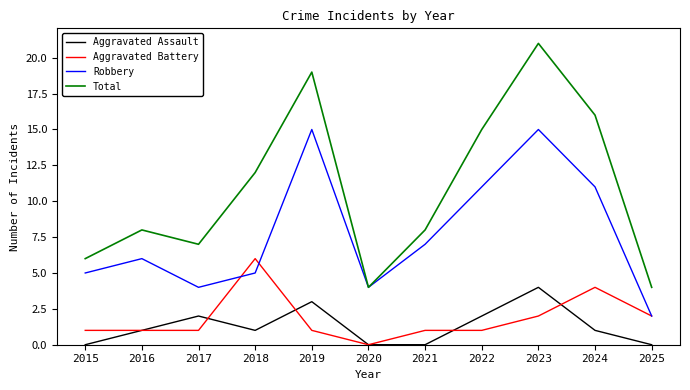

What is the sum of the Robbery values at 2025 and 2020?

6